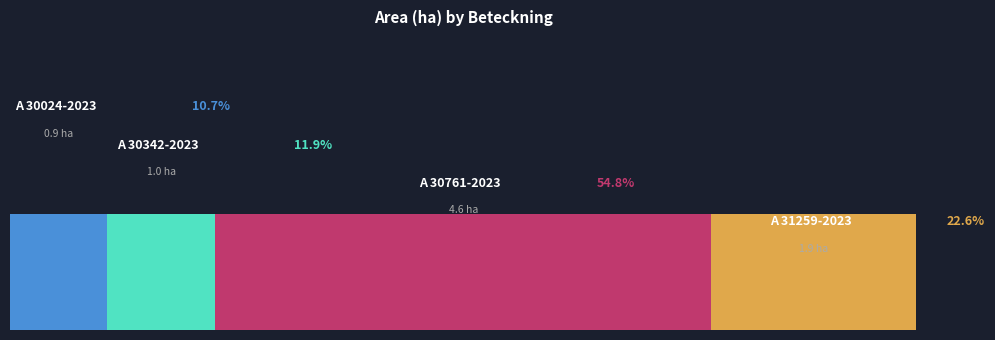

What is the value of the Area (ha) bar at the 2nd from the left?

1.0